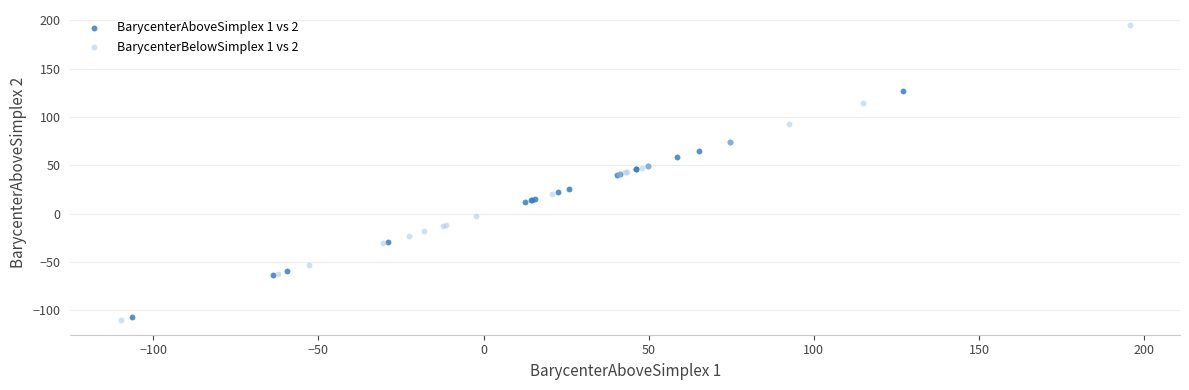

Which series reaches the maximum Y coordinate?

BarycenterBelowSimplex 1 vs 2